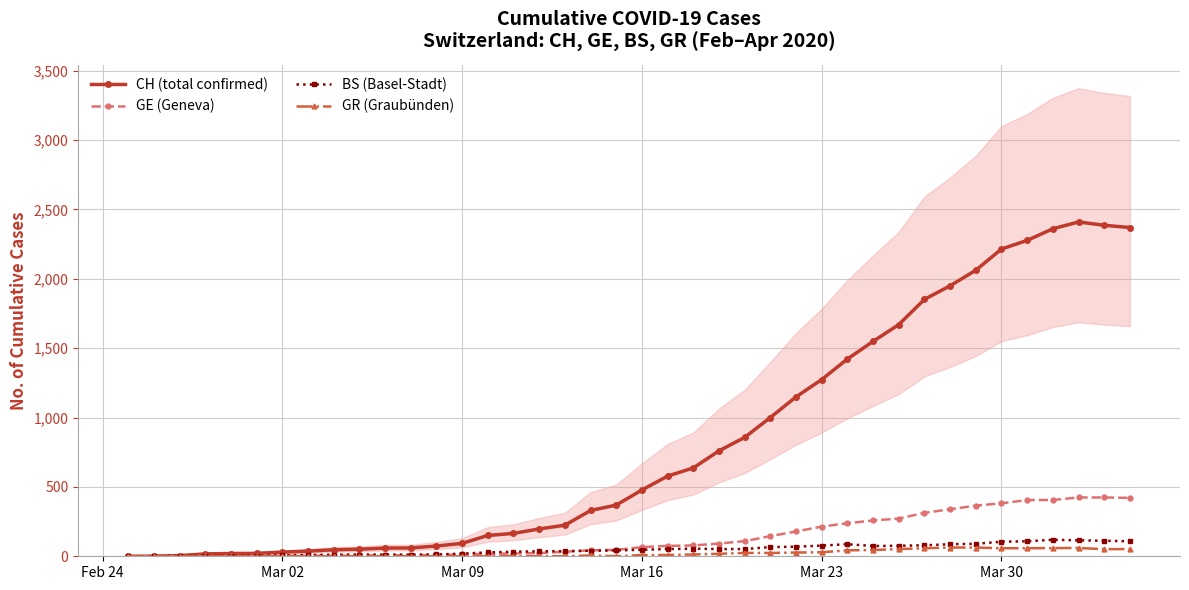

Is it true that CH (total confirmed) equals 91 at 18?

False